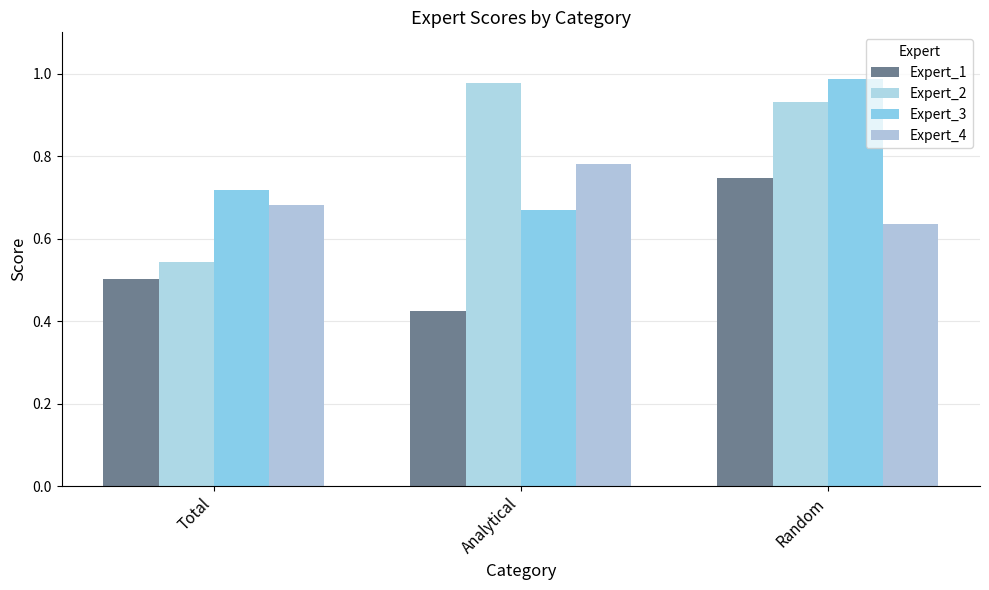

What are all the series names shown in the legend?

Expert_1, Expert_2, Expert_3, Expert_4